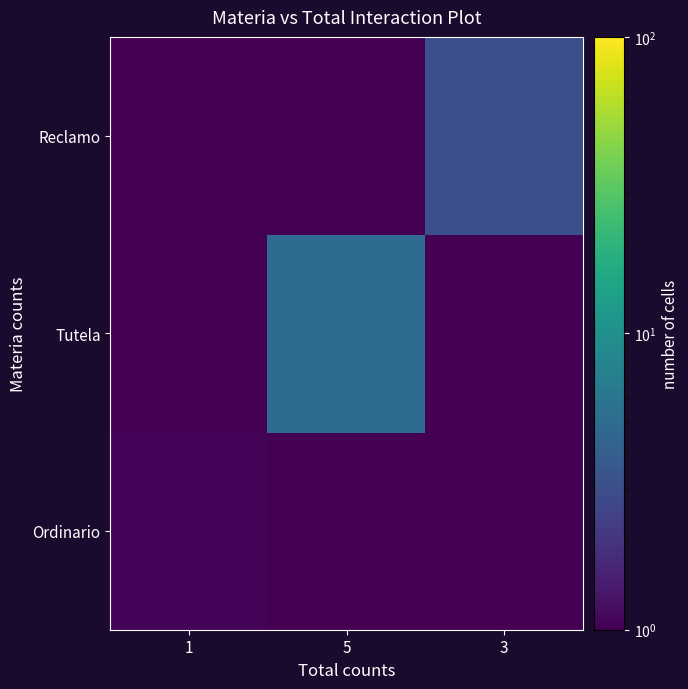

Rank the series by their maximum value, from highest to lowest.

Tutela, Reclamo, Ordinario